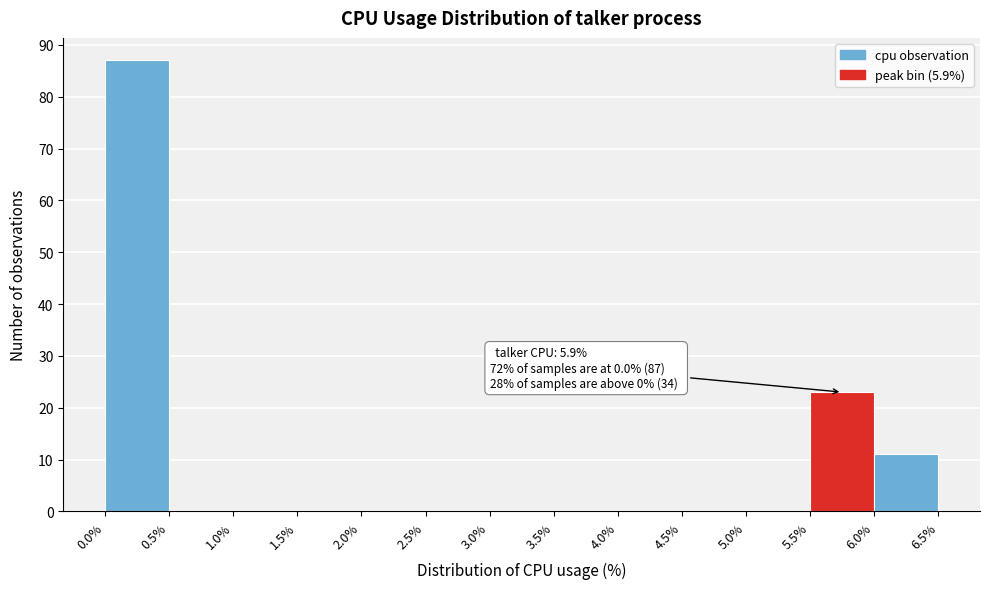

Which range on the x-axis has the tallest bar?

0.0% to 0.5%